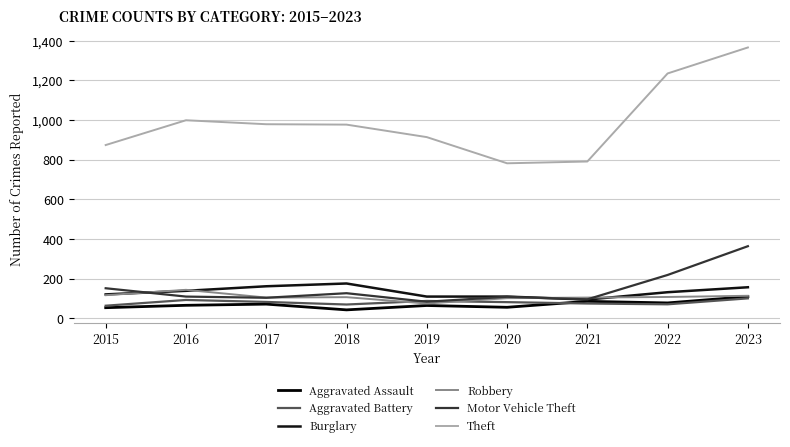

Which series has the largest total across all categories?

Theft